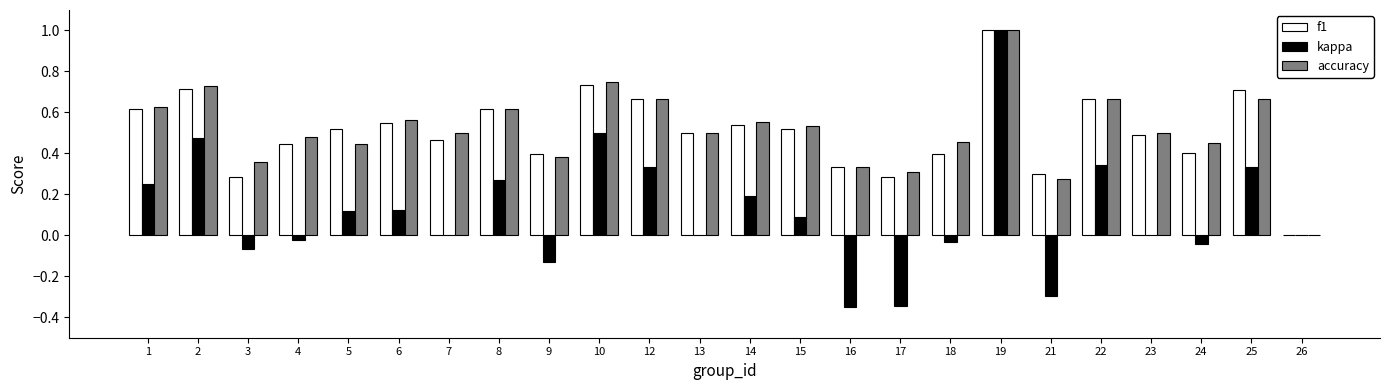

Does the chart contain stacked bars?

No